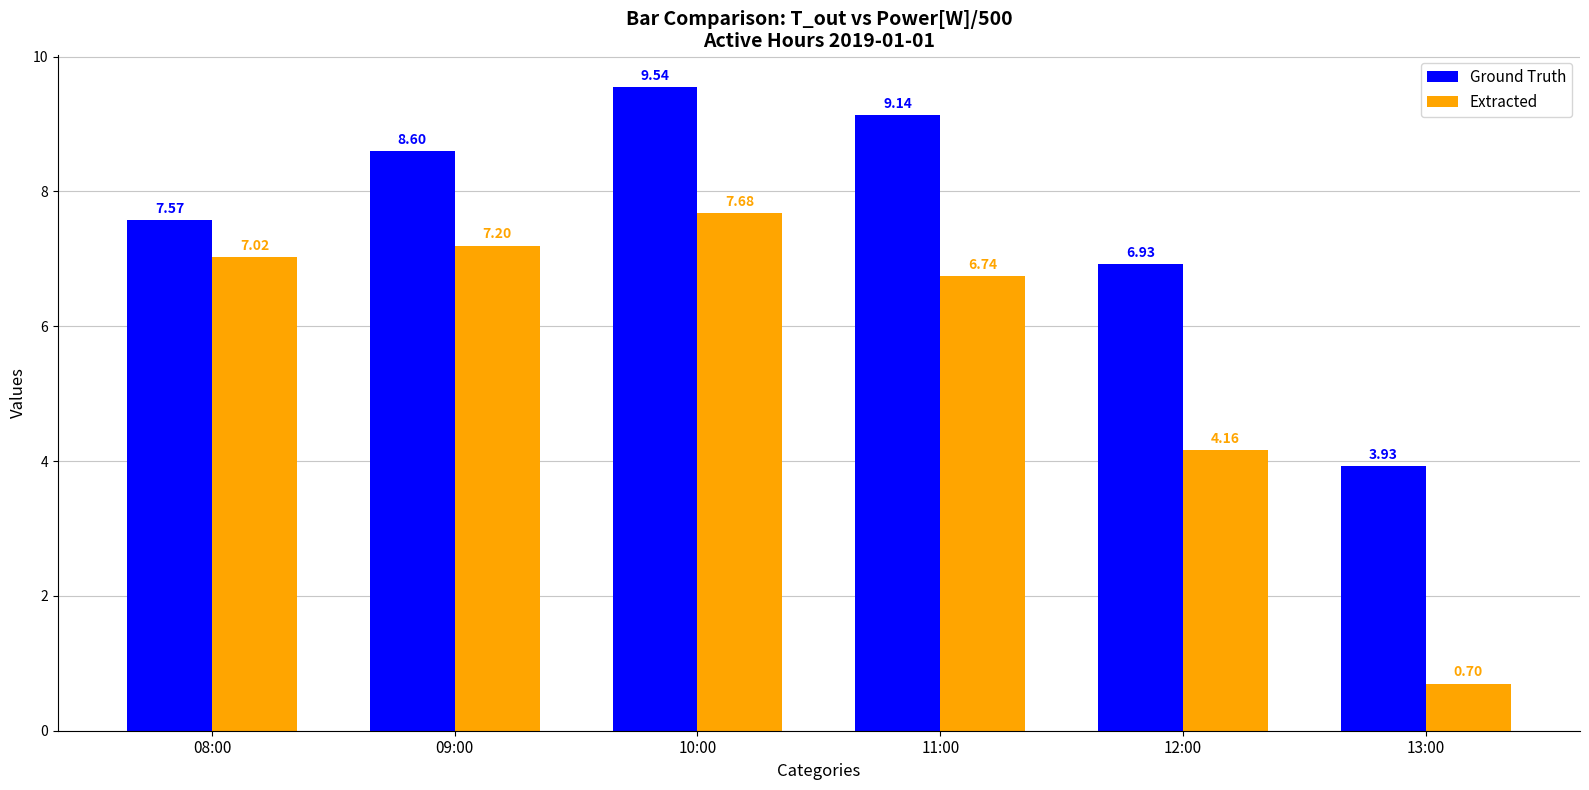

What is the total value across all series at 10:00?

17.2